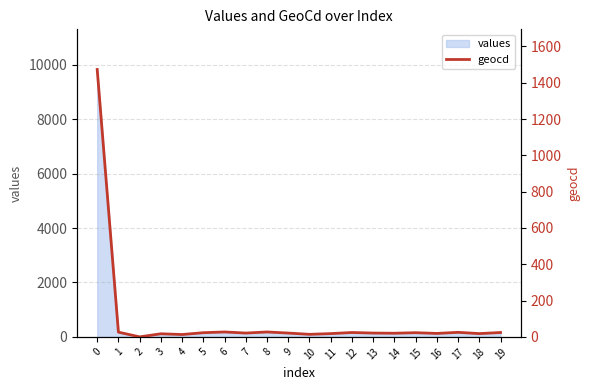

Reading left to right, what are all the values shown in this chart?

1473	26	0	17	13	23	27	21	27	21	14	18	24	21	20	23	19	25	18	24